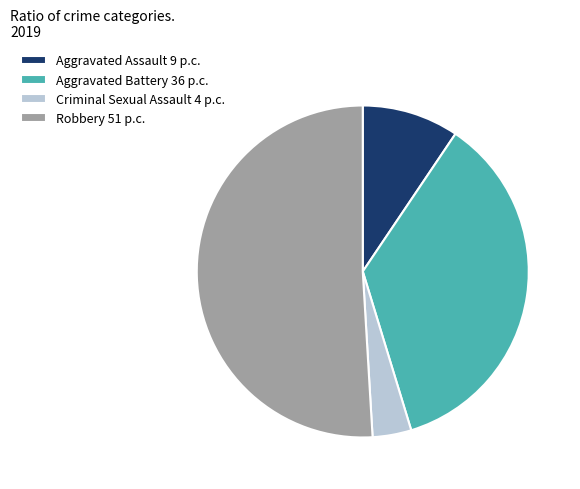

Is it true that Criminal Sexual Assault 4 p.c. is 4% of the pie?

True